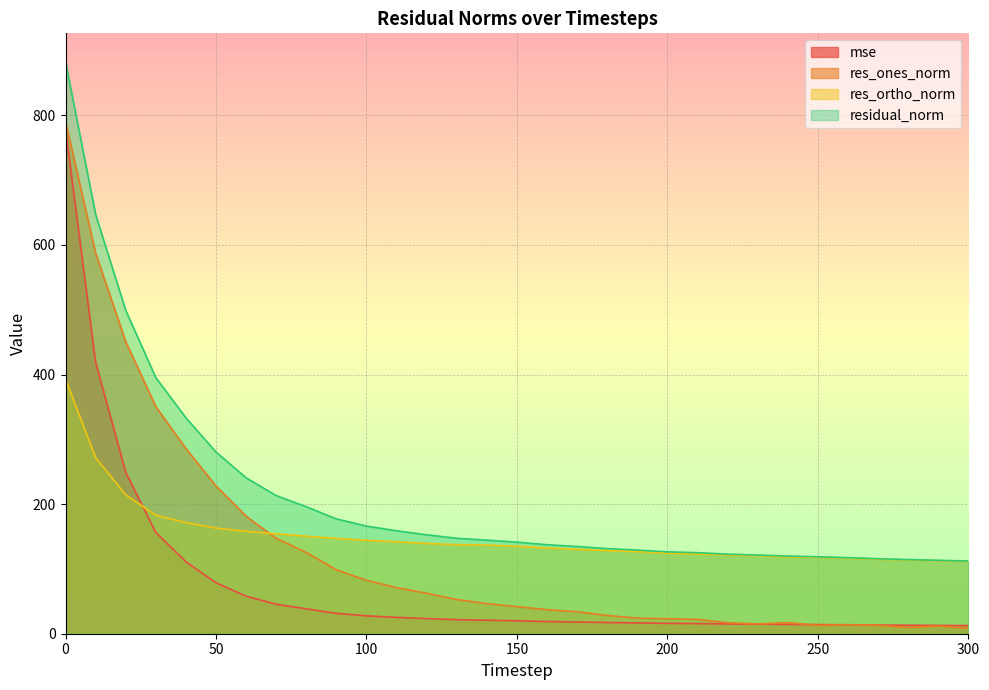

True or false: residual_norm has more than 1 points higher than both neighbors.

False